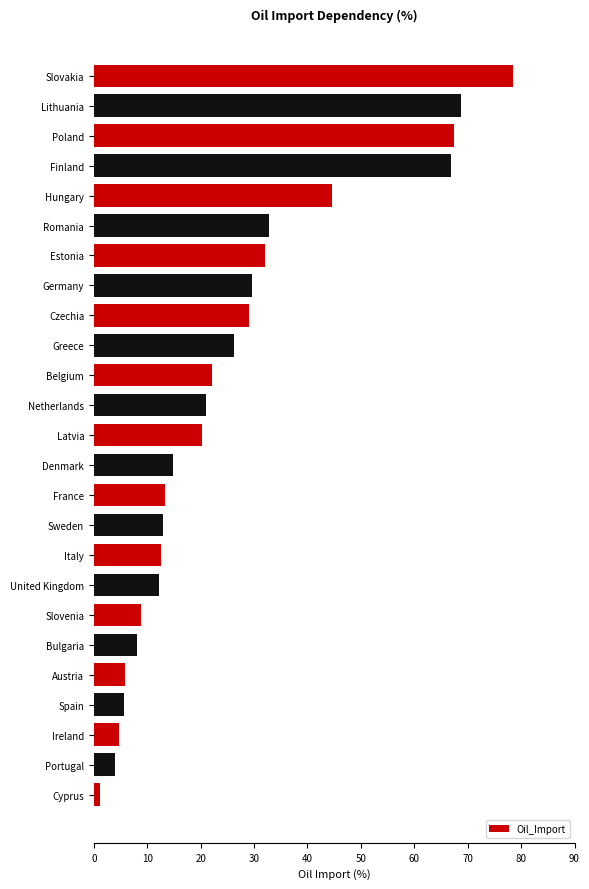

The value at Latvia is 11.7. True or false?

False